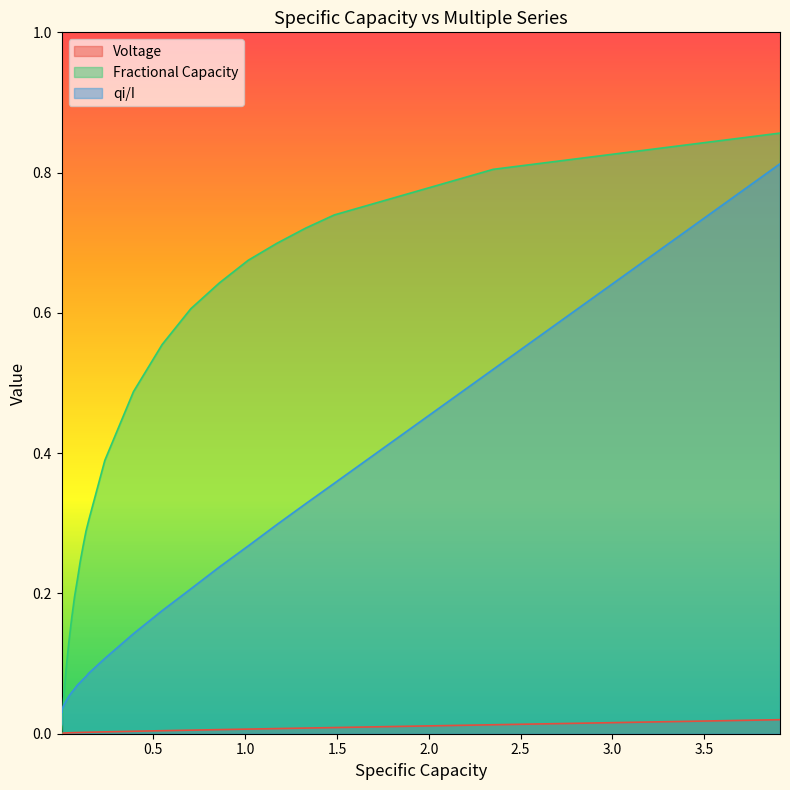

What are all the series names shown in the legend?

Voltage, Fractional Capacity, qi/I